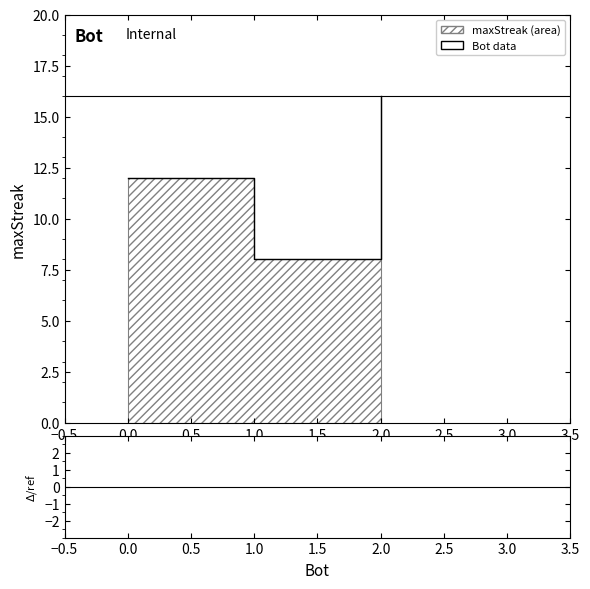

What is the sum of all values?

36